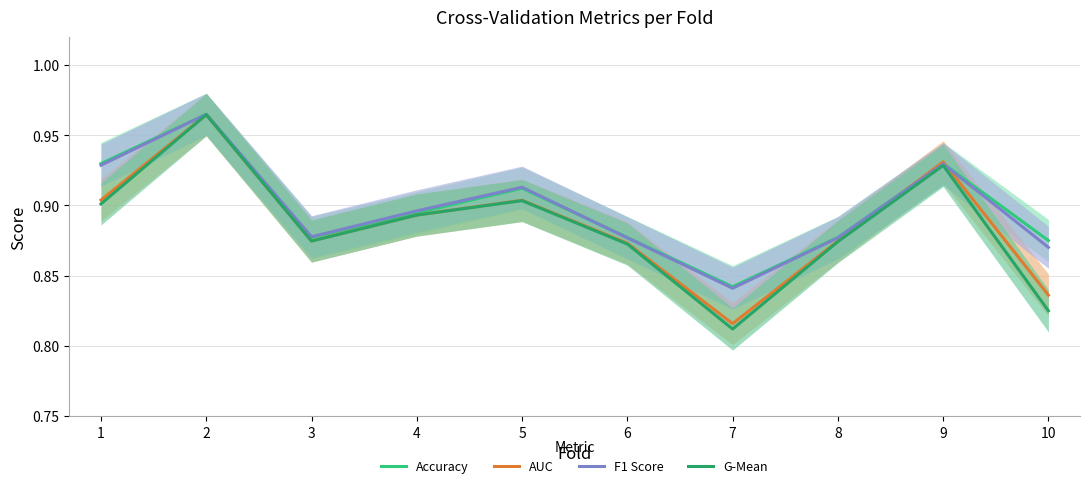

What is the value of the AUC point at the 4th from the left?

0.9